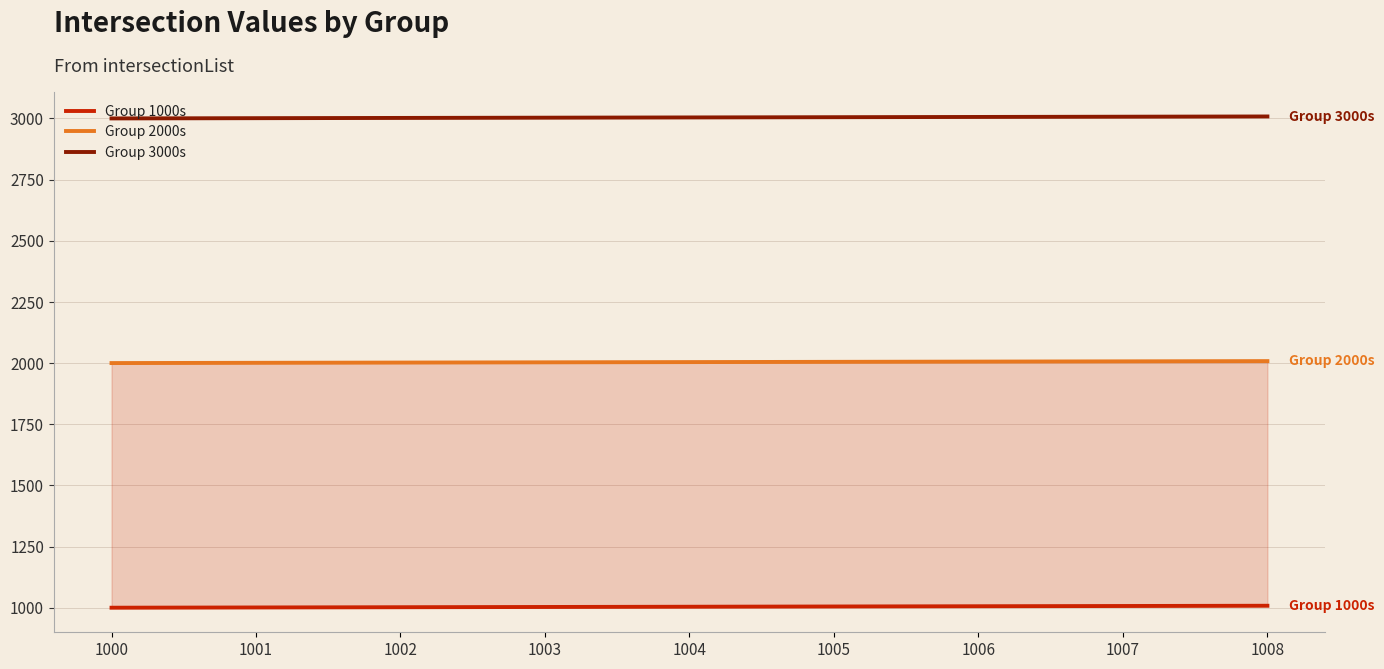

What are all the series names shown in the legend?

Group 1000s, Group 2000s, Group 3000s